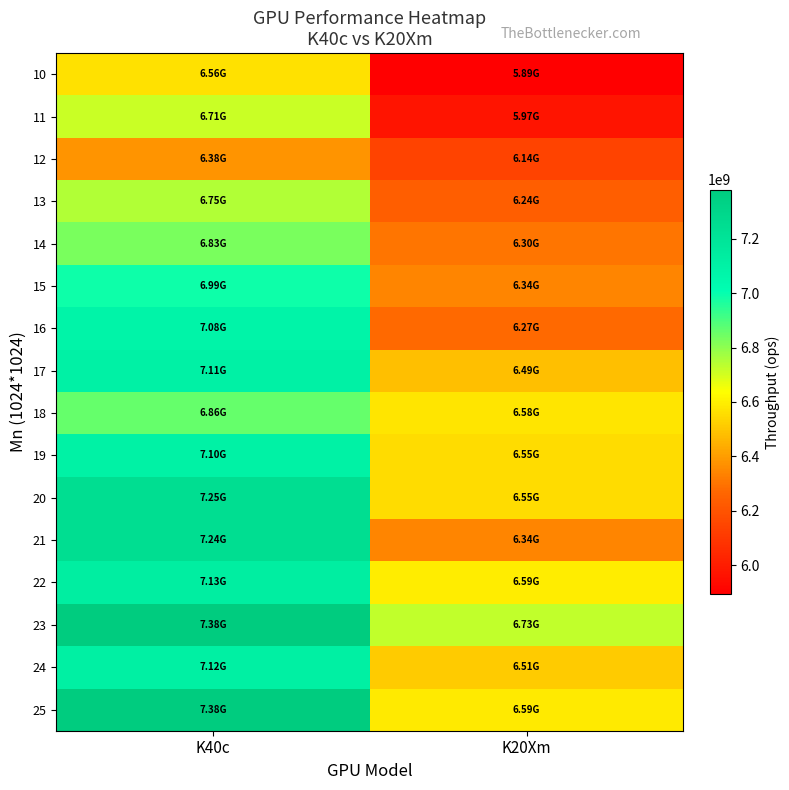

At which category does the chart reach its minimum across all series?

K20Xm